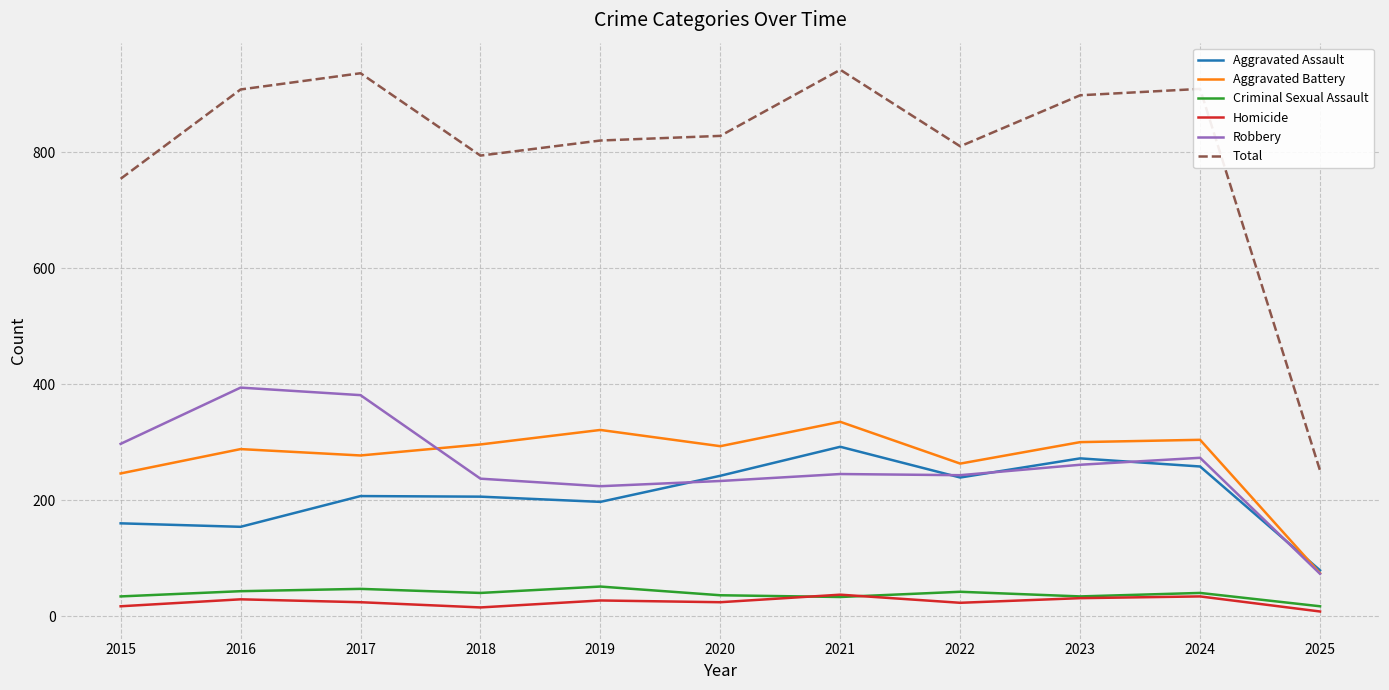

What is the greatest value displayed?

942